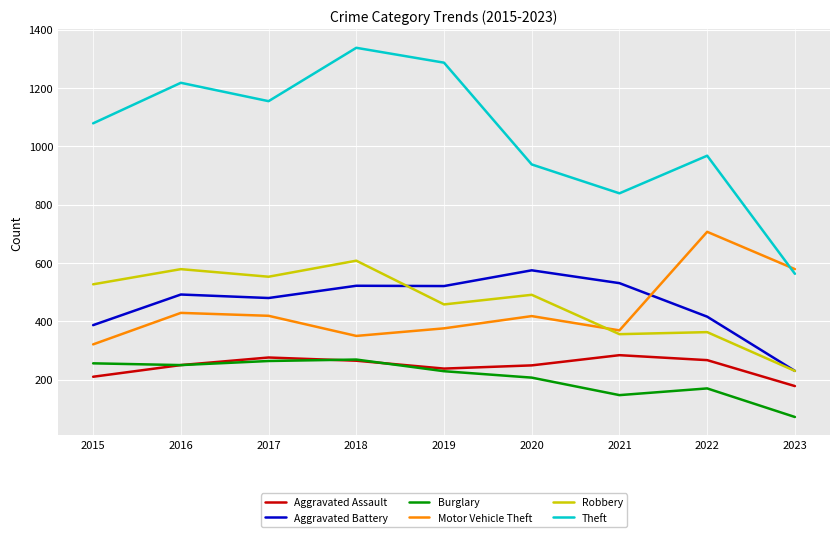

How many values in the Theft series are below 1079?

4